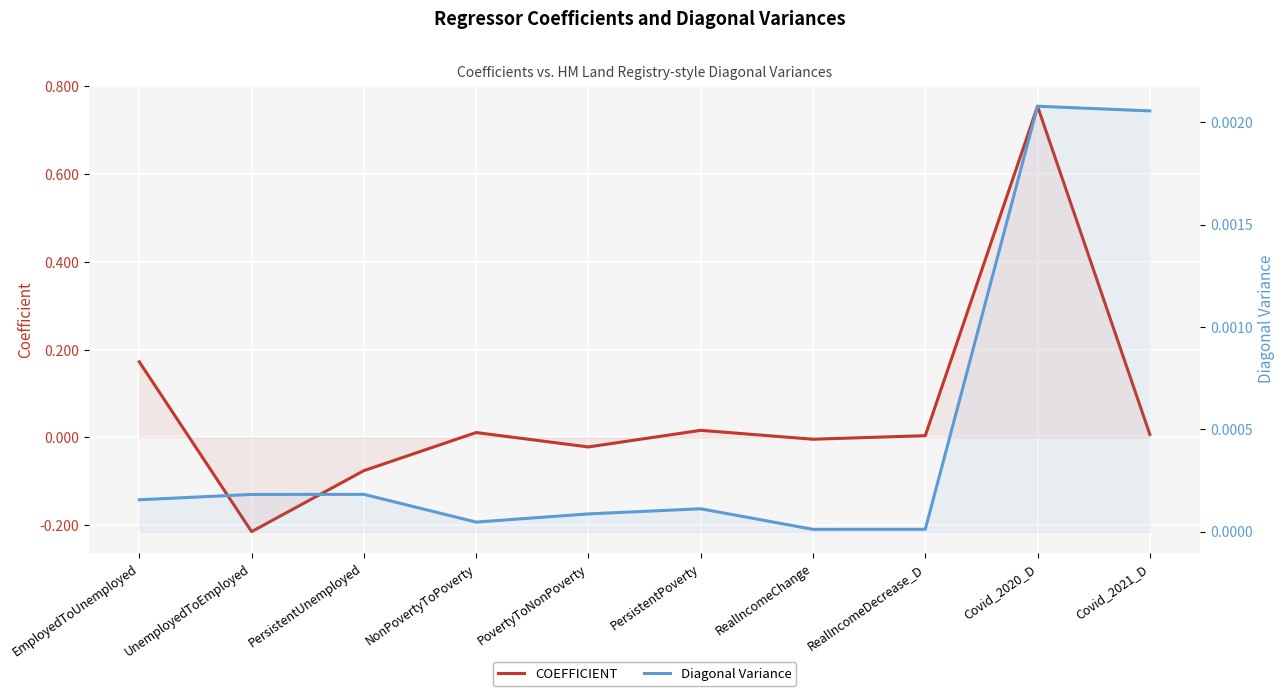

List the series in order of their peak value, highest first.

COEFFICIENT, Diagonal Variance